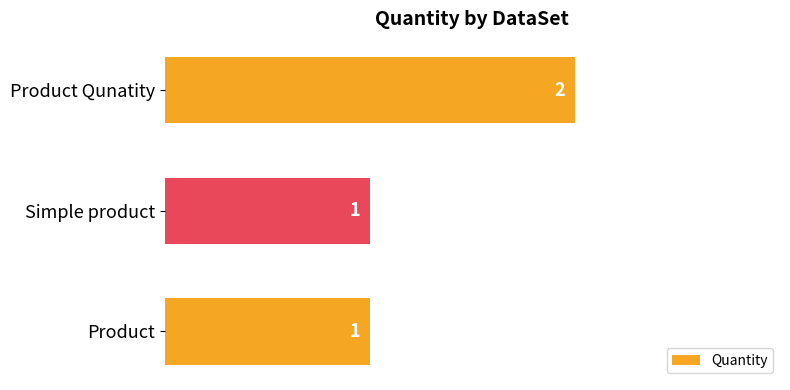

At which category does the chart reach its peak across all series?

Product Qunatity